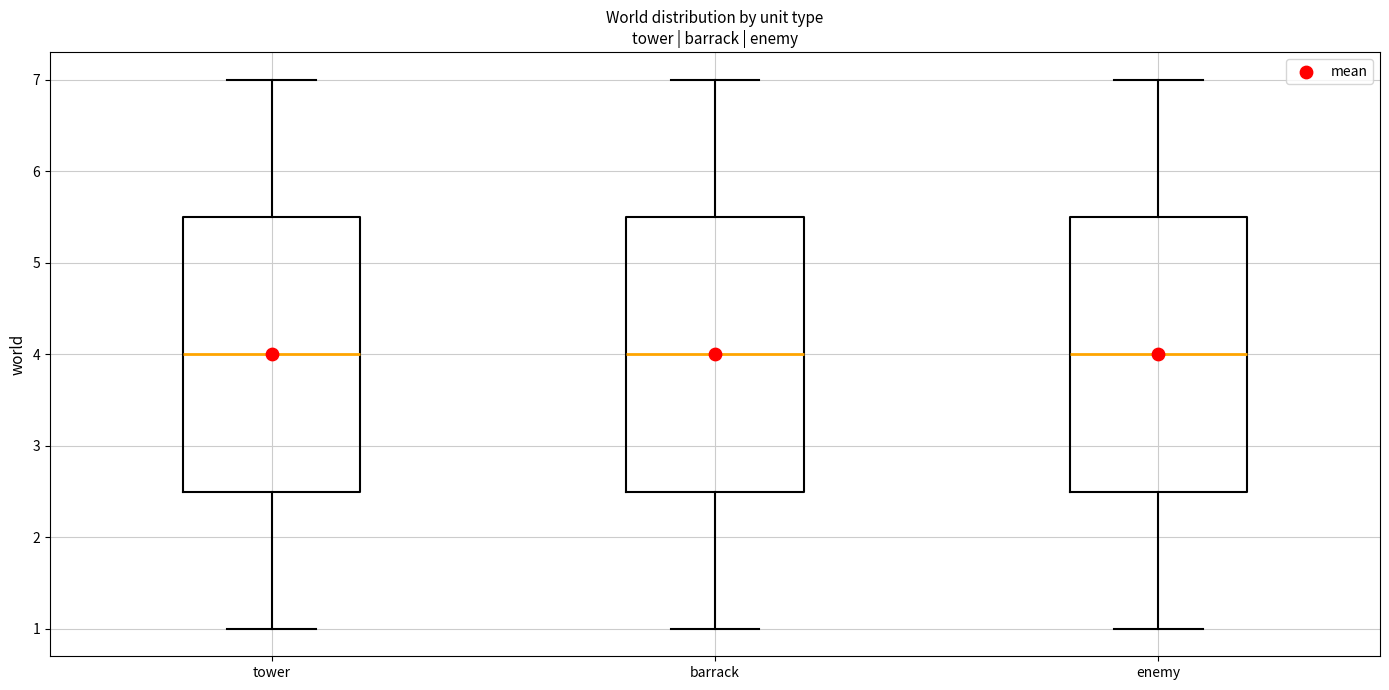

Reading left to right, transcribe this box plot: for each box, give where its median line is, the range the box spans, and where its two whiskers end, as read against the y-axis. The values are not printed on the chart, so give them approximately, as read against the axis.

tower: median 4.0, box 2.5 to 5.5, whiskers 1.0 to 7.0
barrack: median 4.0, box 2.5 to 5.5, whiskers 1.0 to 7.0
enemy: median 4.0, box 2.5 to 5.5, whiskers 1.0 to 7.0